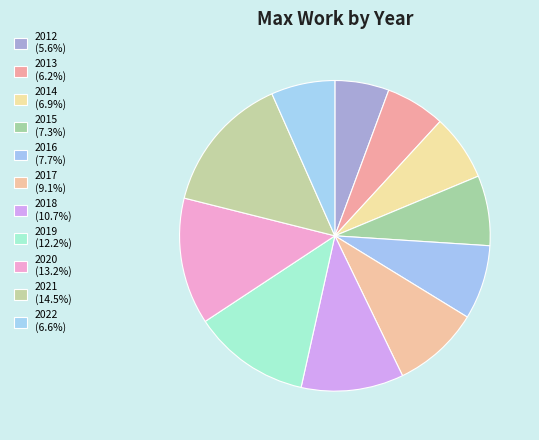

How many slices are in this pie chart?

11